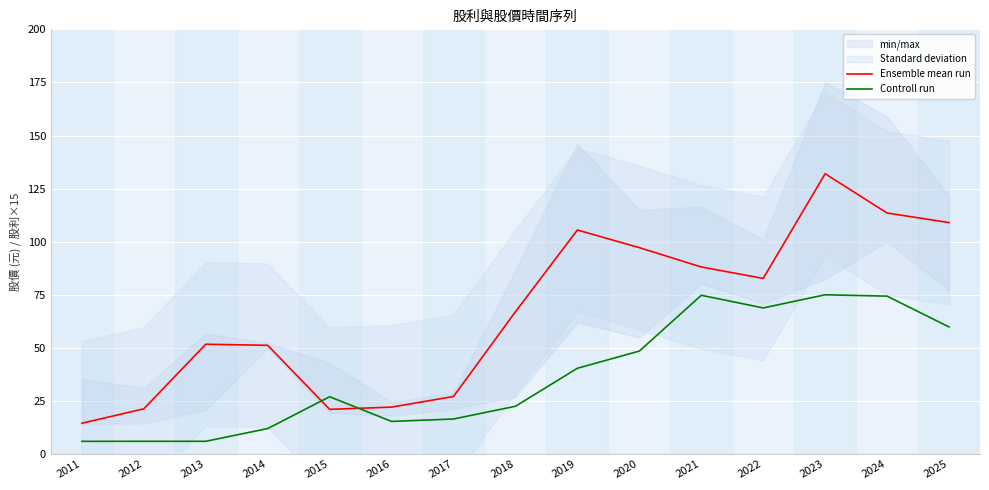

What is the total value across all series at 2022?

151.5